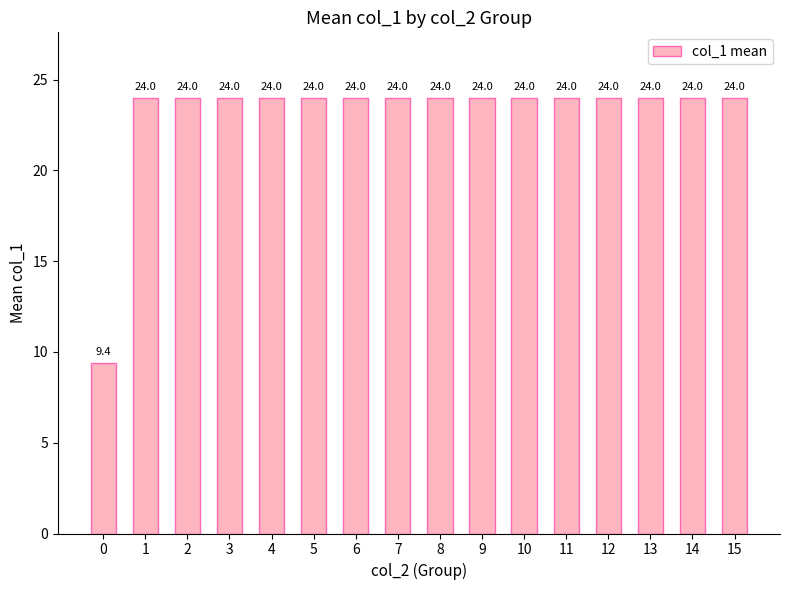

What is the value of the 4th bar from the left?

24.0